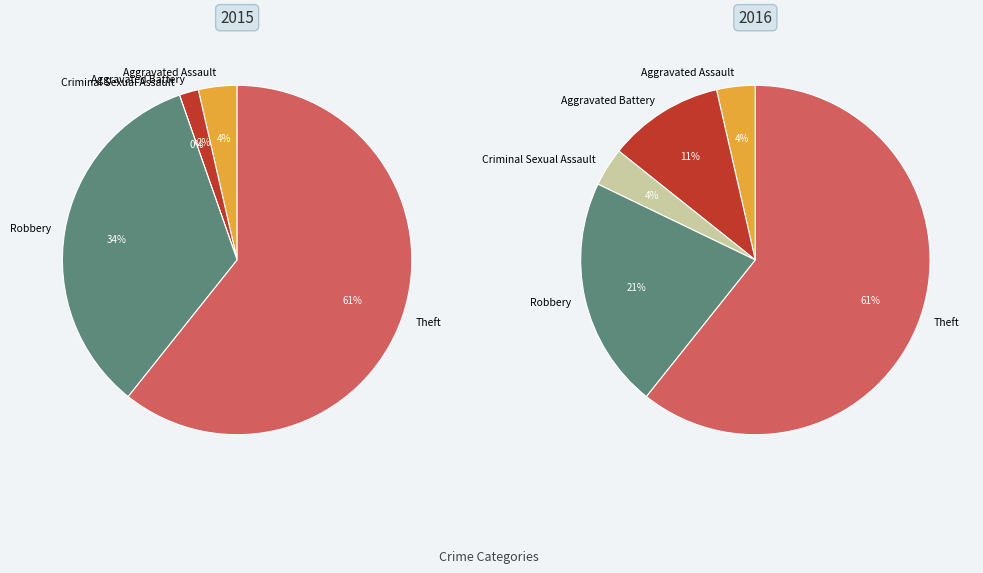

Which has a higher value, 4 or 2?

4